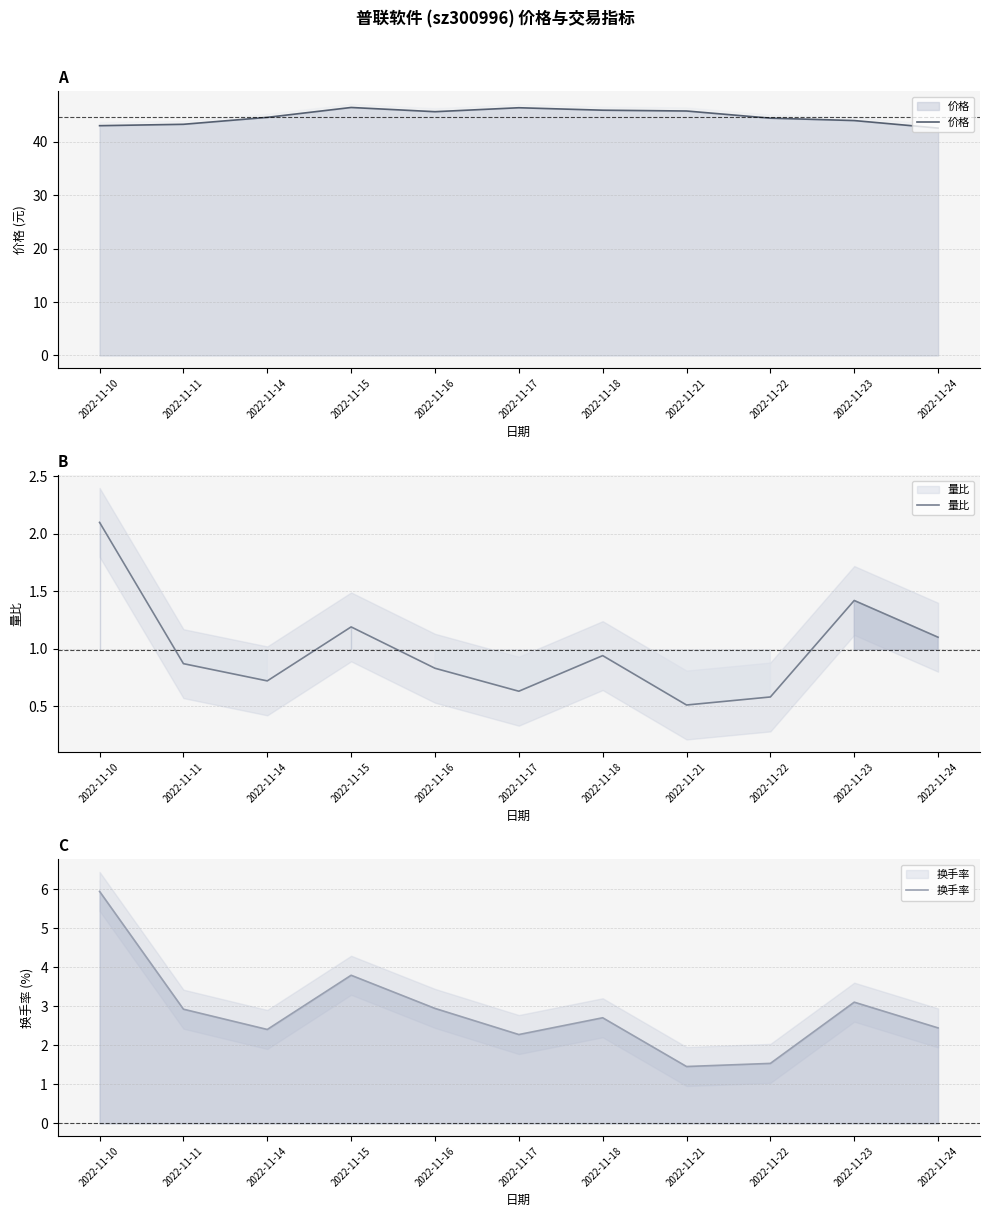

True or false: 价格 and 换手率 cross at least once.

False